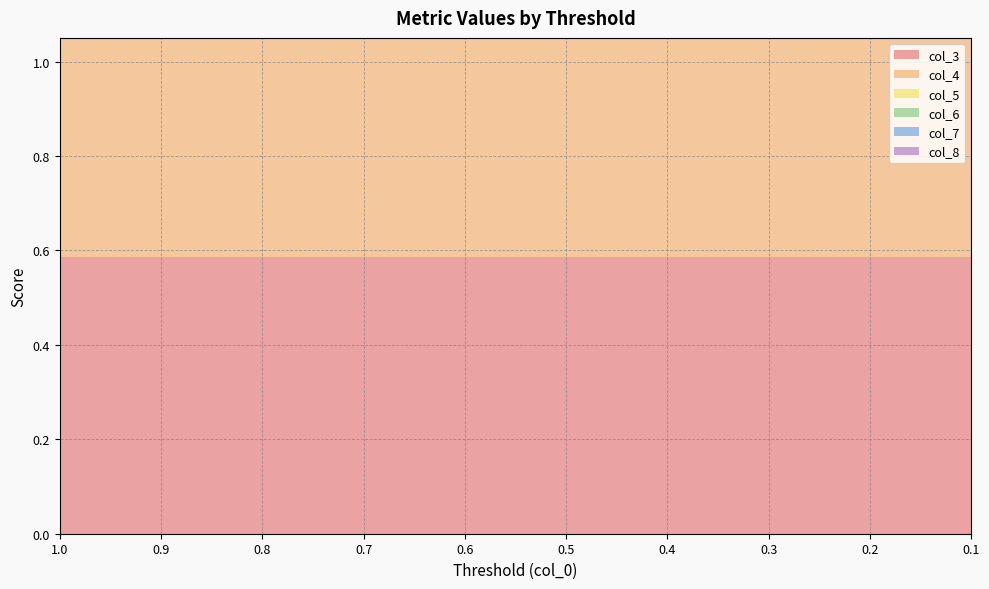

Is the value of col_4 at 0.6 greater than the value of col_6 at 0.8?

No